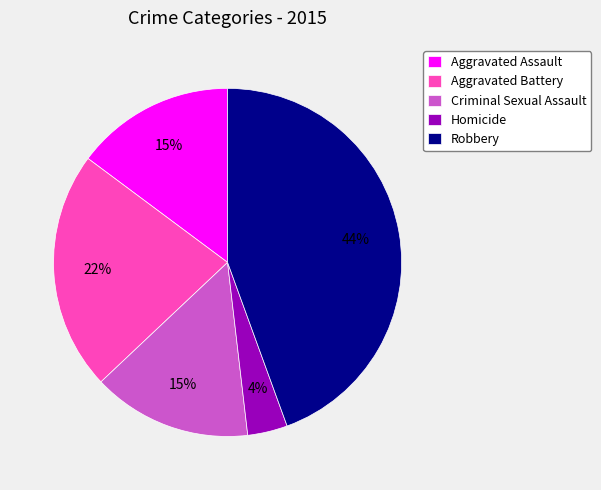

Is it true that Aggravated Battery is 22% of the pie?

True